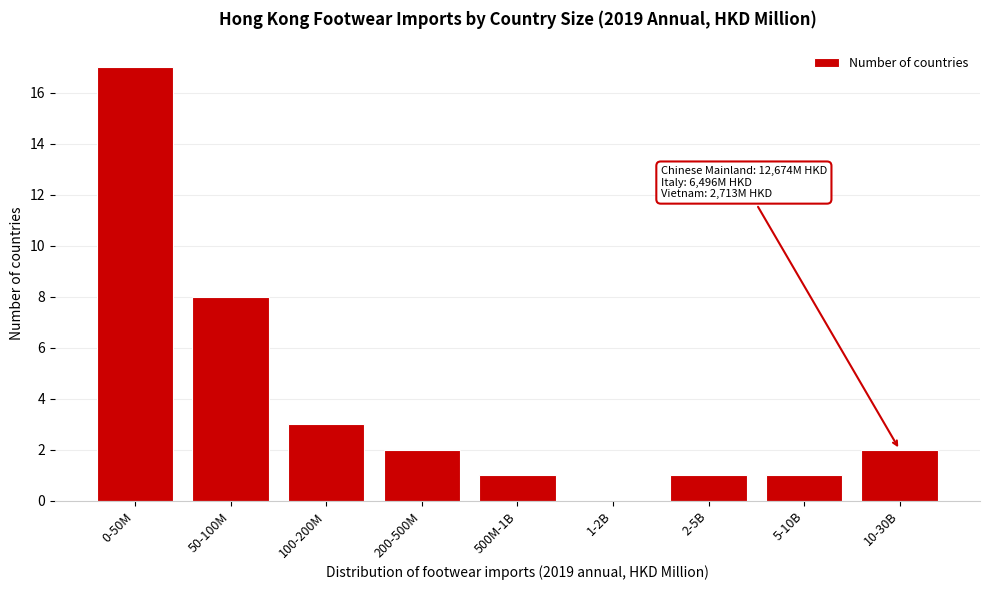

Reading left to right, list all the values displayed in this chart.

0-50M=17	50-100M=8	100-200M=3	200-500M=2	500M-1B=1	1-2B=0	2-5B=1	5-10B=1	10-30B=2